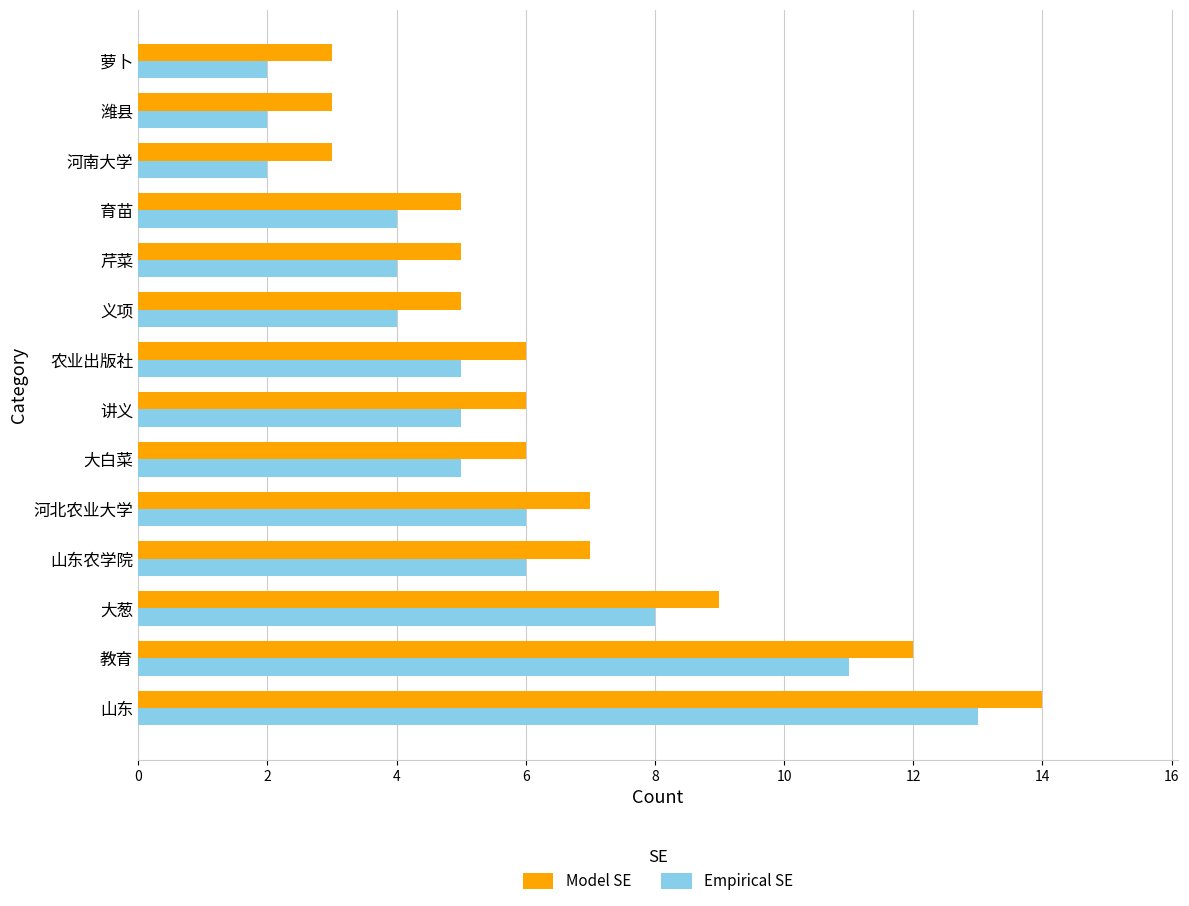

The value of Empirical SE at 潍县 is 1. True or false?

False